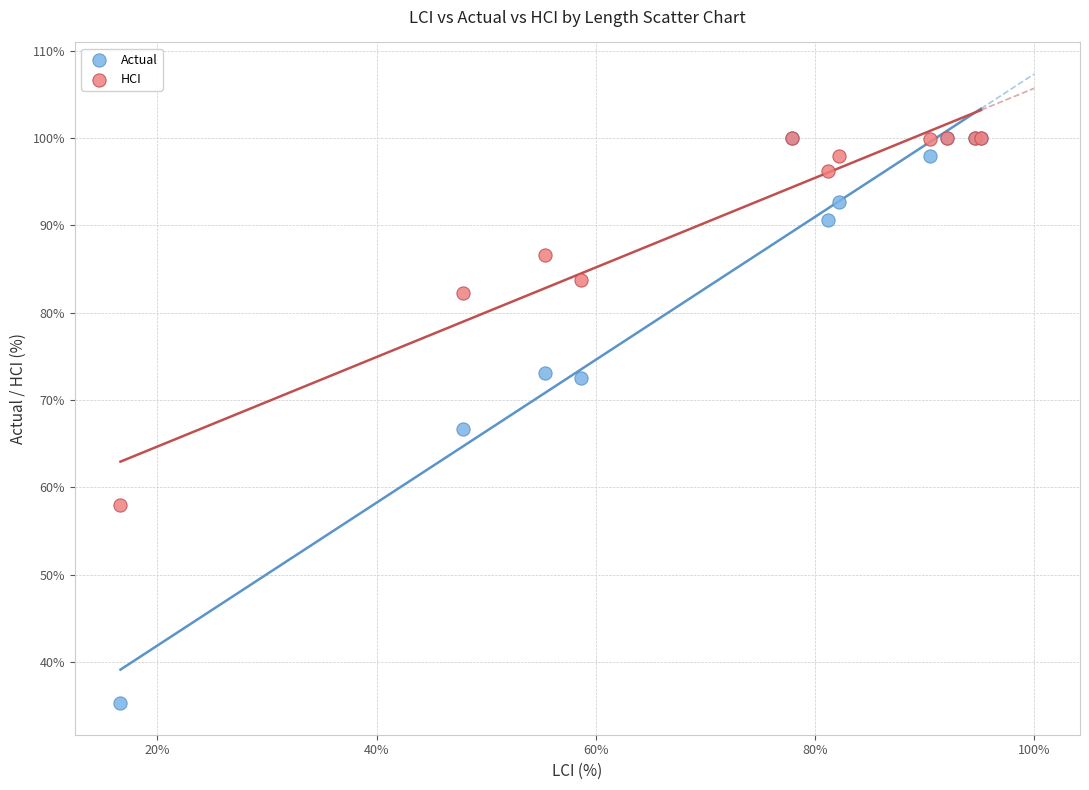

In the HCI series, what Y value is closest to 79?

82.2